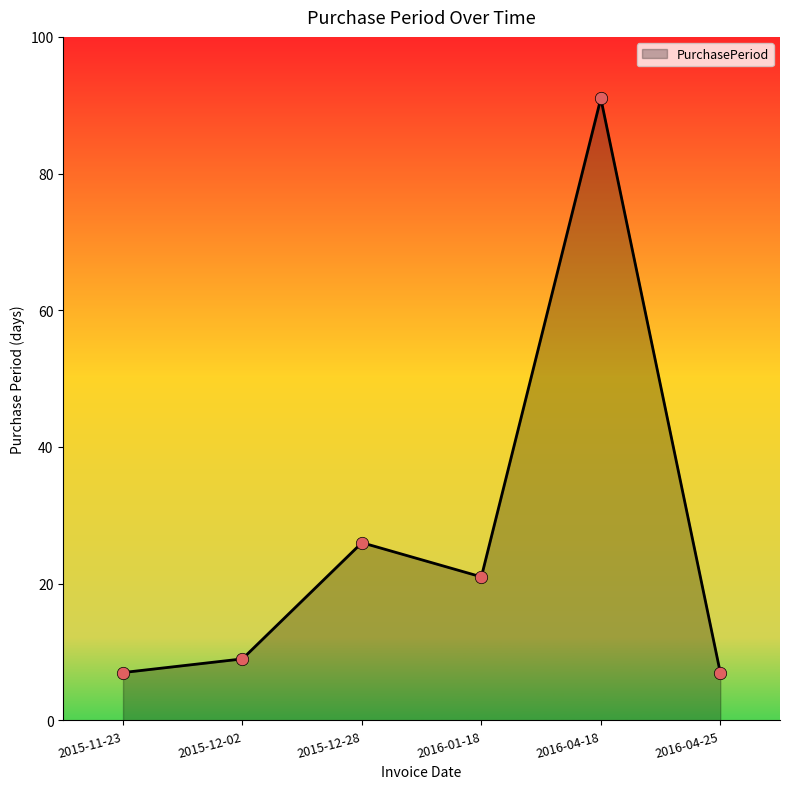

Approximately how many times larger is the value at 2016-04-18 compared to 2015-12-28?

3.5